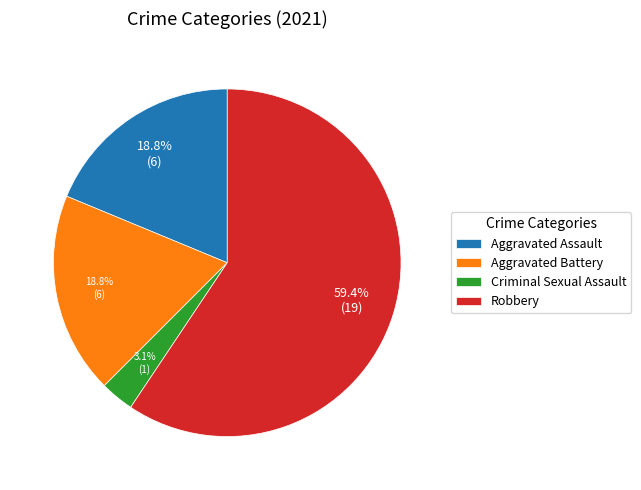

Count the number of slices in the pie.

4